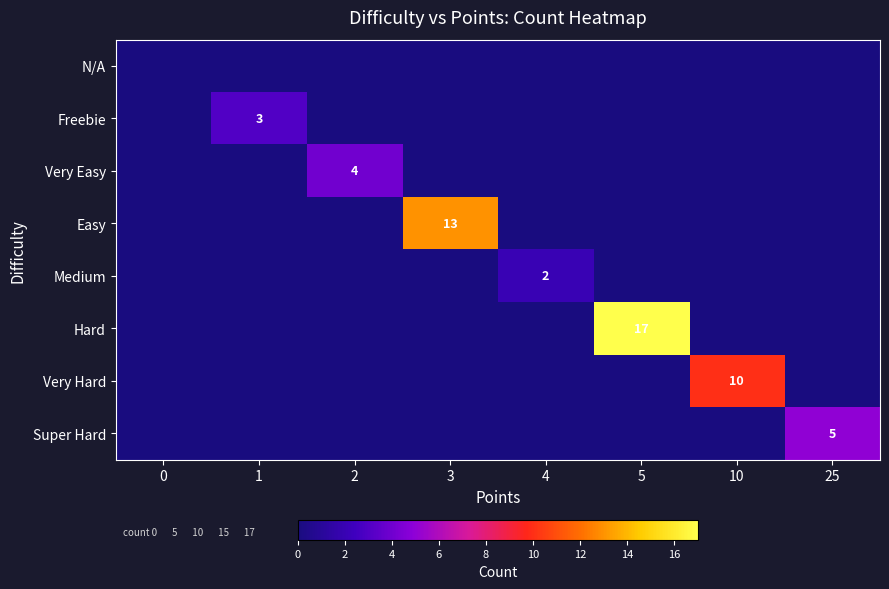

The Freebie series shows 3 at 1. True or false?

True